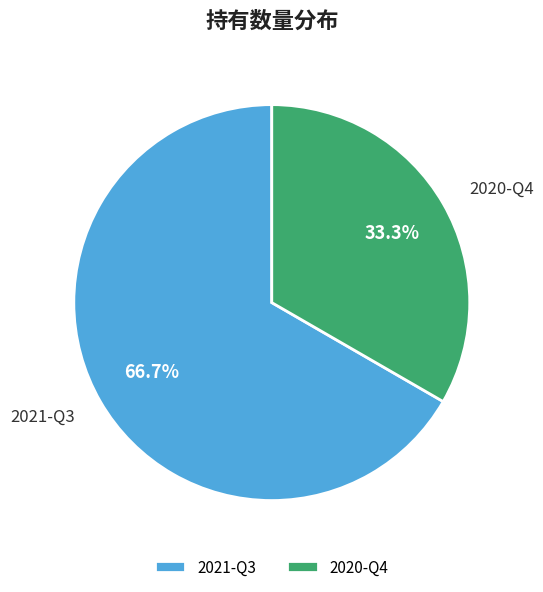

What percentage is NOT represented by 2020-Q4?

66.7%